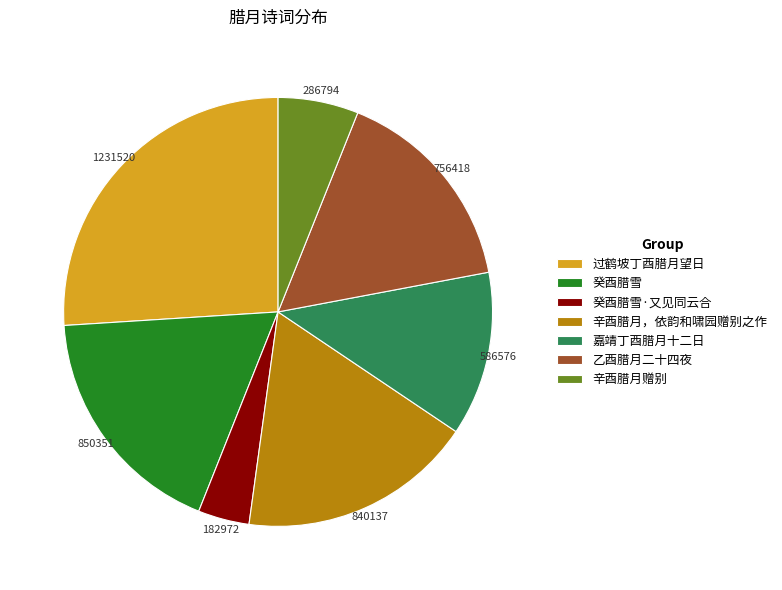

Is there a majority slice in this chart?

No